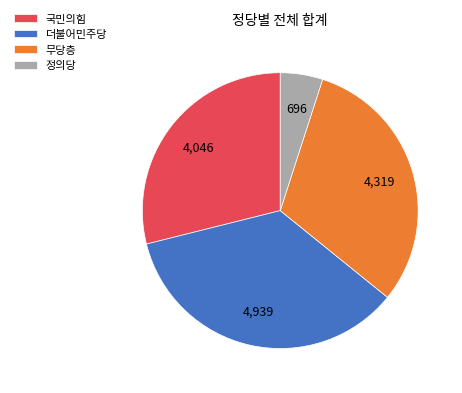

Rank the categories by value from lowest to highest.

정의당, 국민의힘, 무당층, 더불어민주당